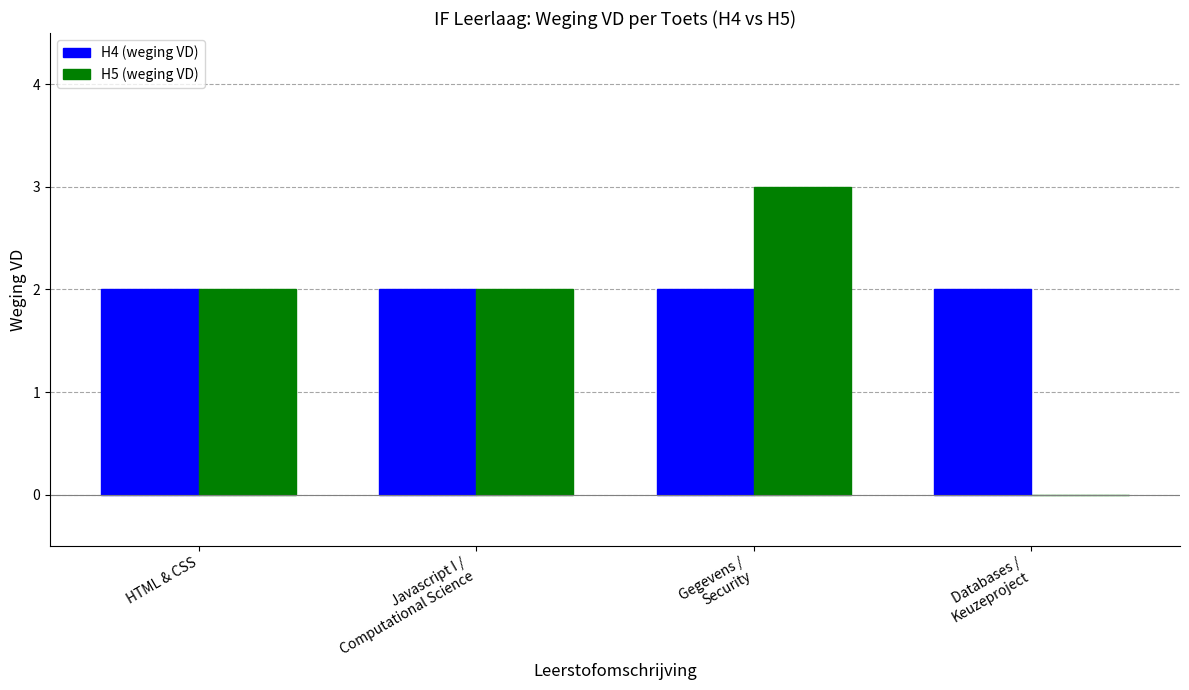

What is the sum of all H4 (weging VD) values?

8